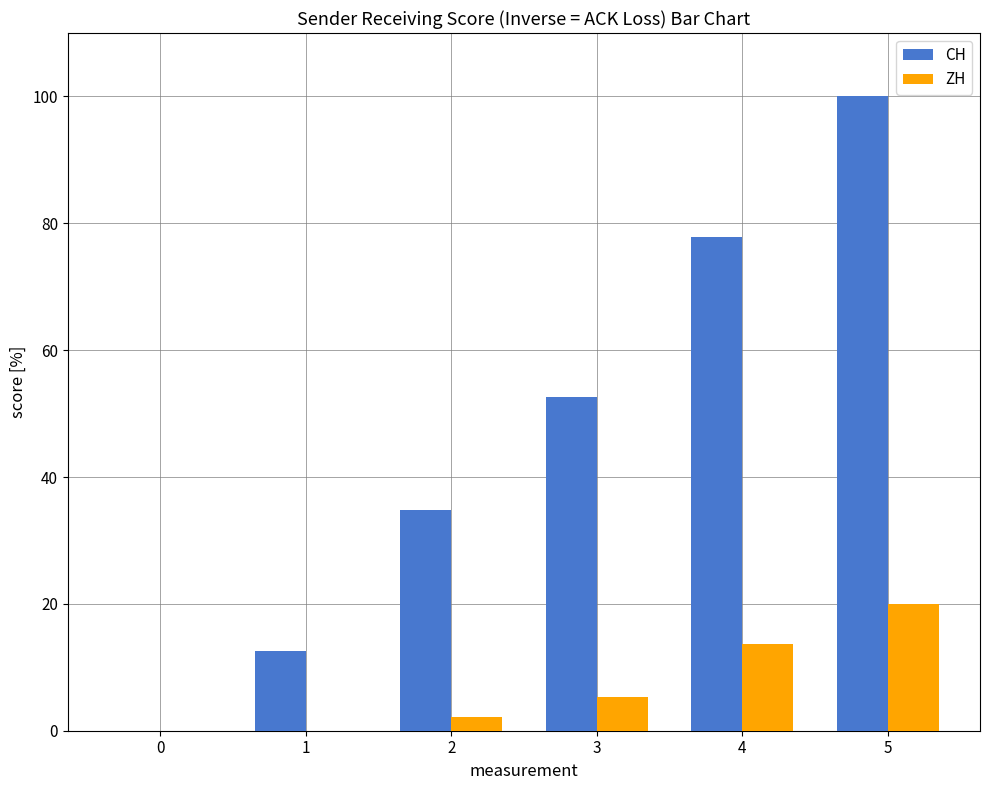

Reading right to left, what are all the values shown in this chart?

CH: 100.0	77.9	52.6	34.7	12.6	0.0
ZH: 20.0	13.7	5.3	2.1	0.0	0.0